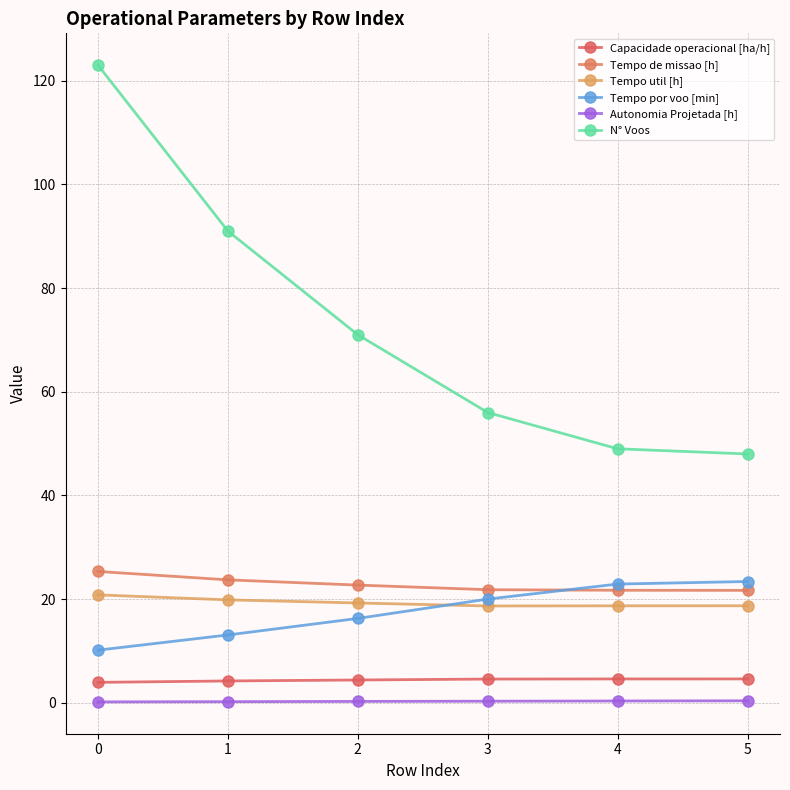

True or false: Capacidade operacional [ha/h] and Autonomia Projetada [h] intersect in this chart.

False